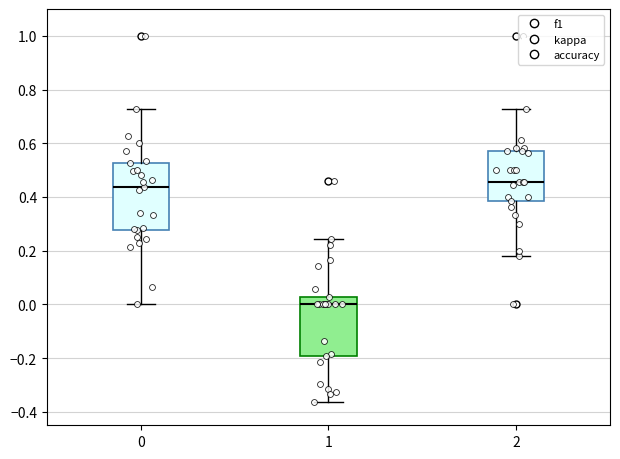

Where is the upper edge of the box at x = 1 on the y-axis? The values are not printed on the chart, so give them approximately, as read against the axis.

0.02